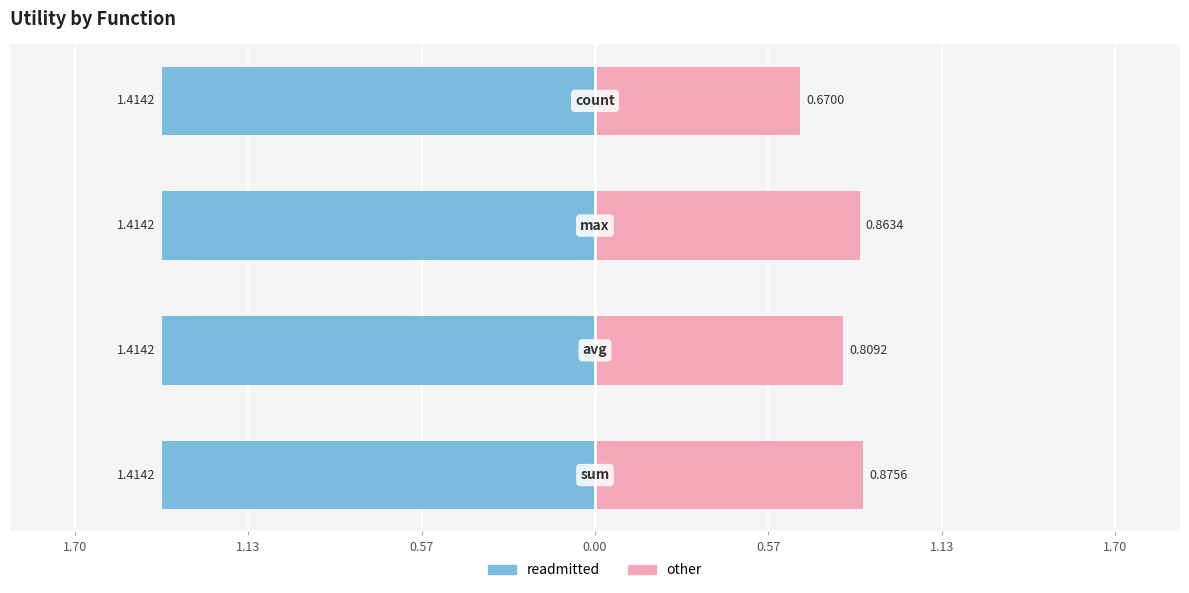

How many groups of bars are there?

4